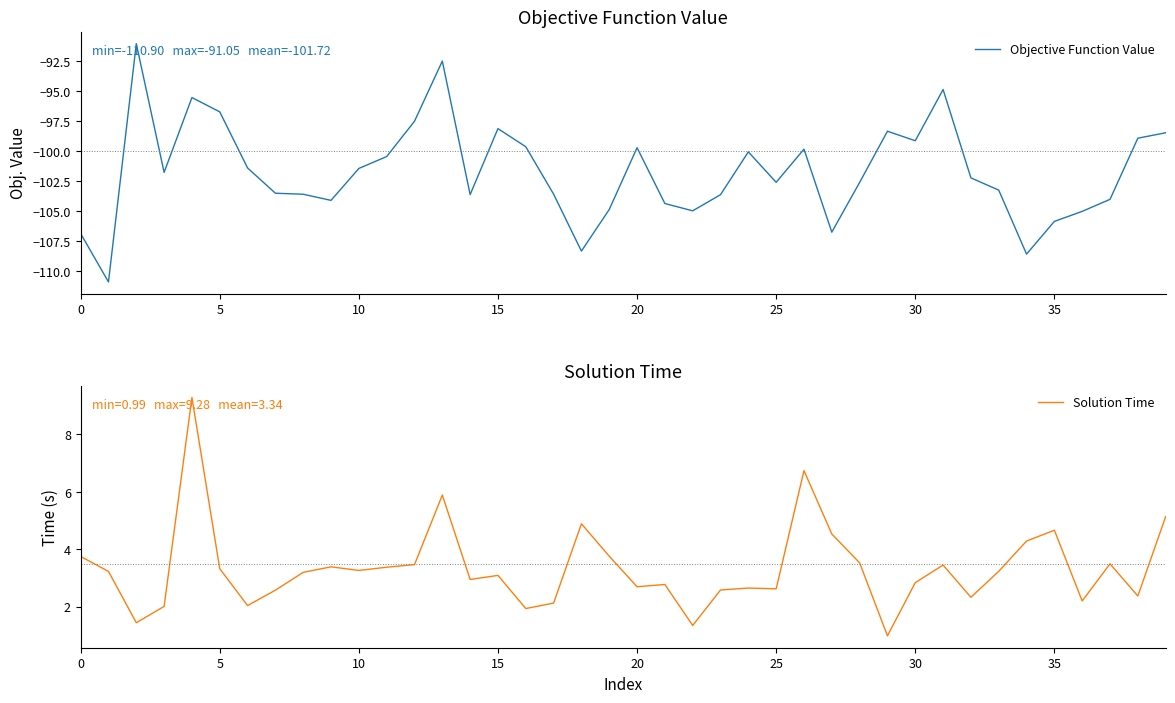

At how many categories does at least one series exceed -5?

40